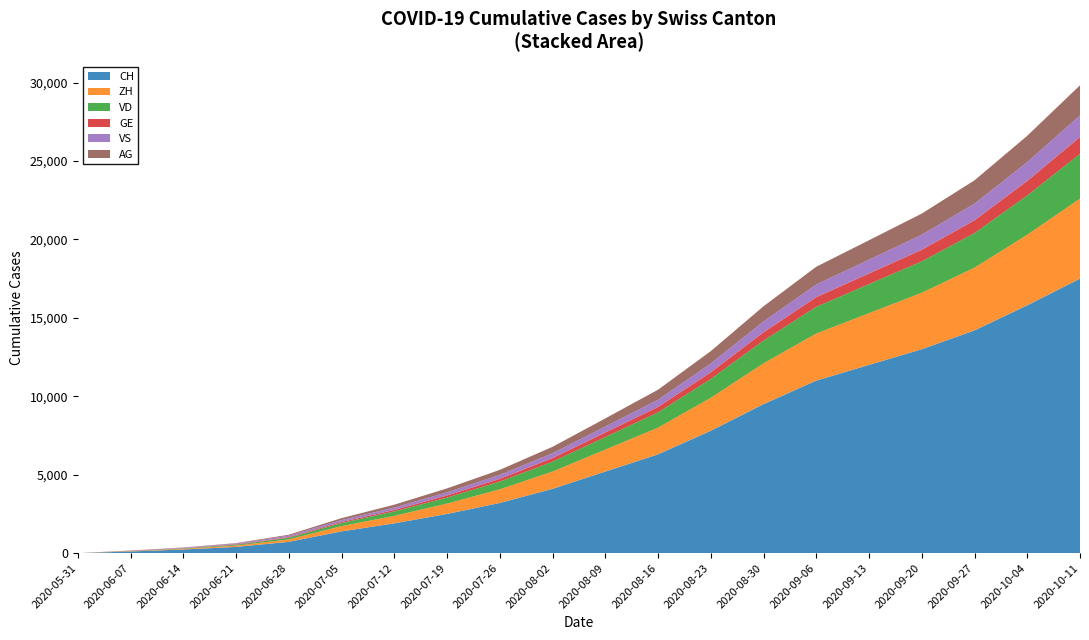

At which label does CH reach its peak?

2020-10-11